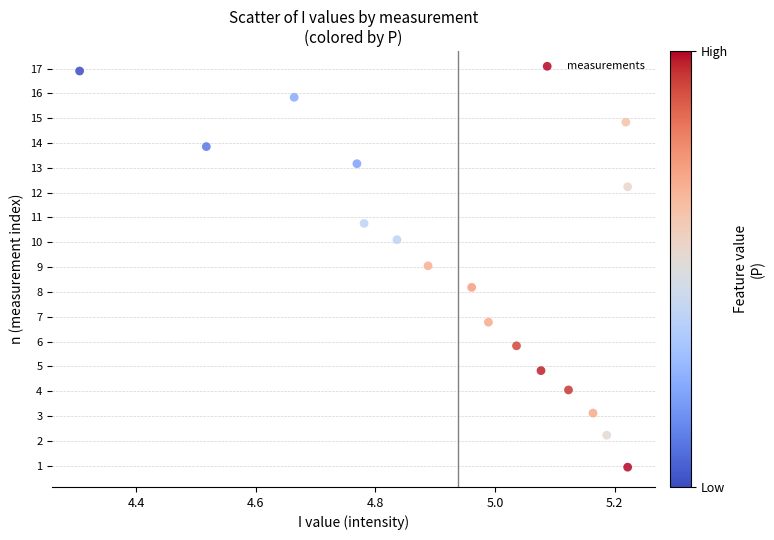

What Y value in the scatter plot is closest to 8?

8.2